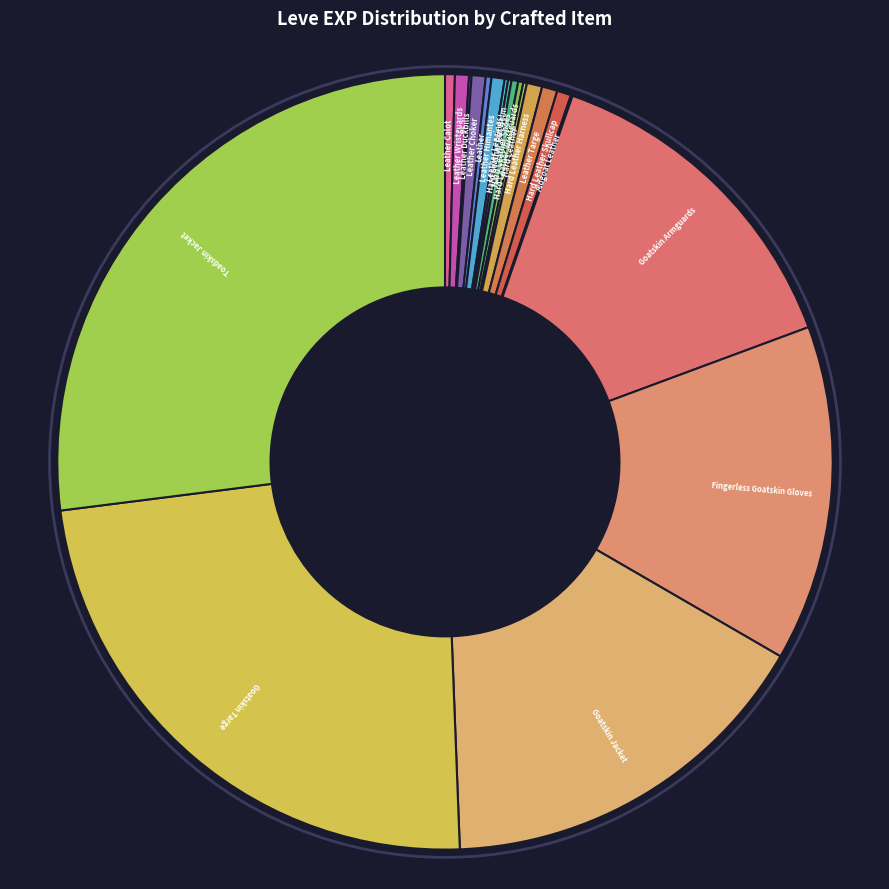

Count the number of slices in the pie.

20